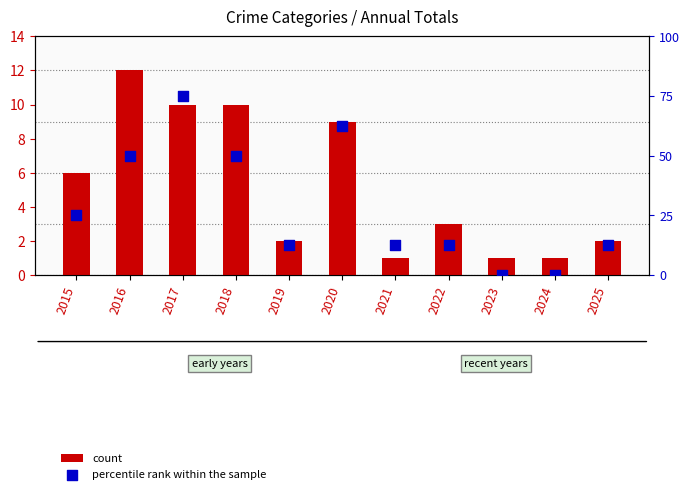

Which series reaches the minimum Y coordinate?

percentile rank within the sample